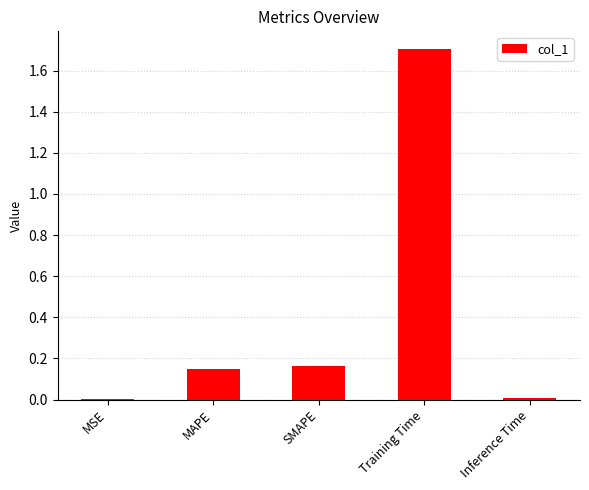

Read the value at Training Time.

1.7